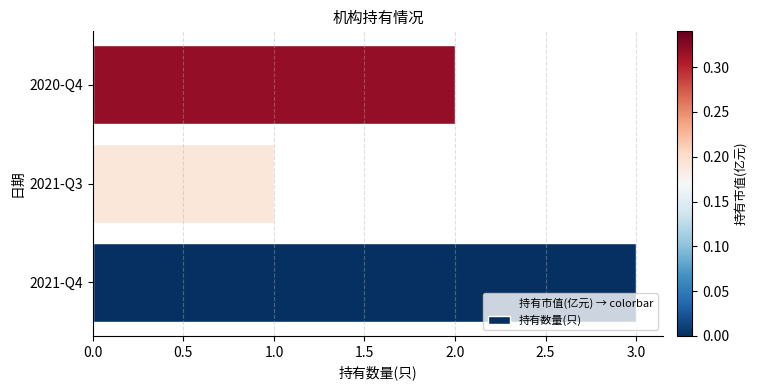

How many data points are less than 2?

1